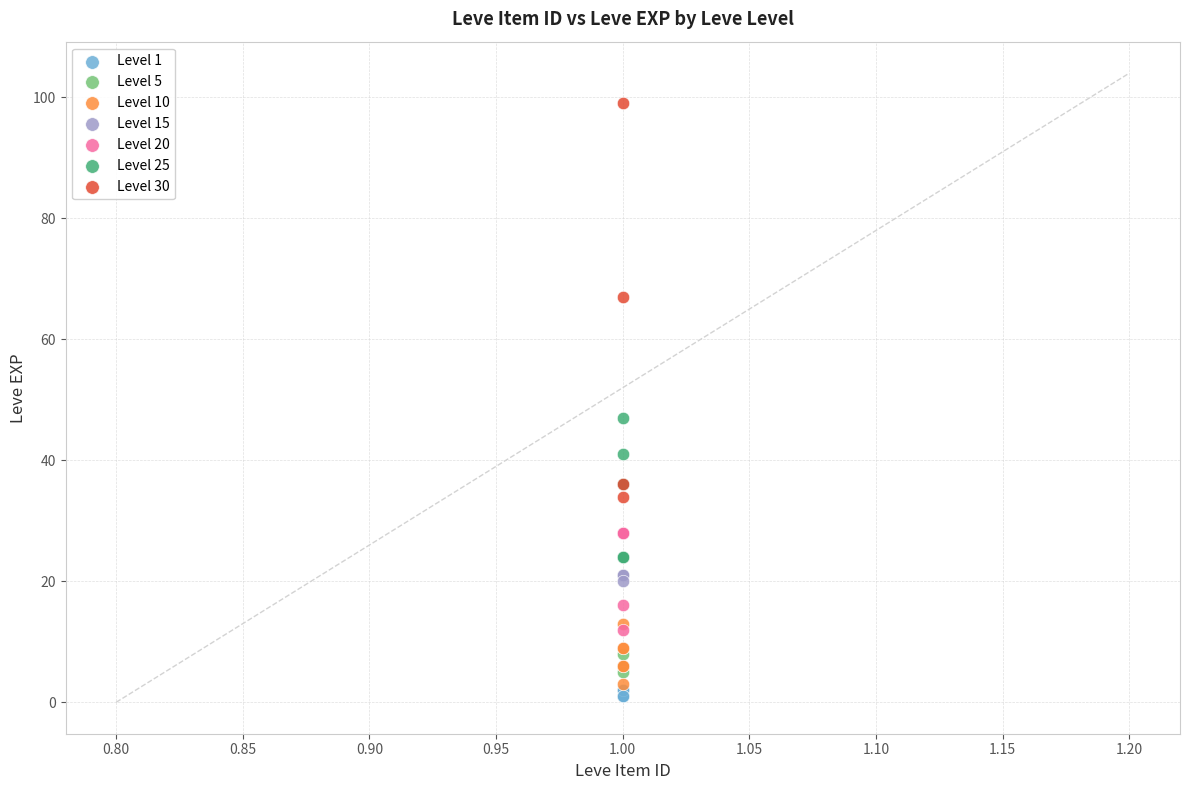

Which series has the widest spread of Y values?

Level 30